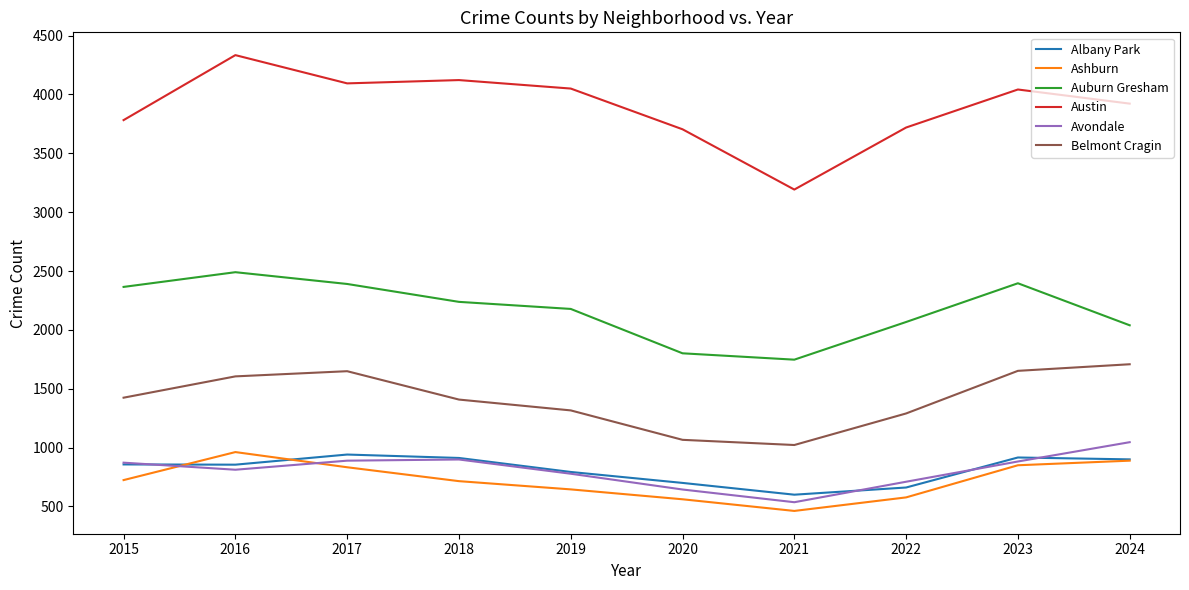

True or false: Ashburn and Belmont Cragin cross at least once.

False